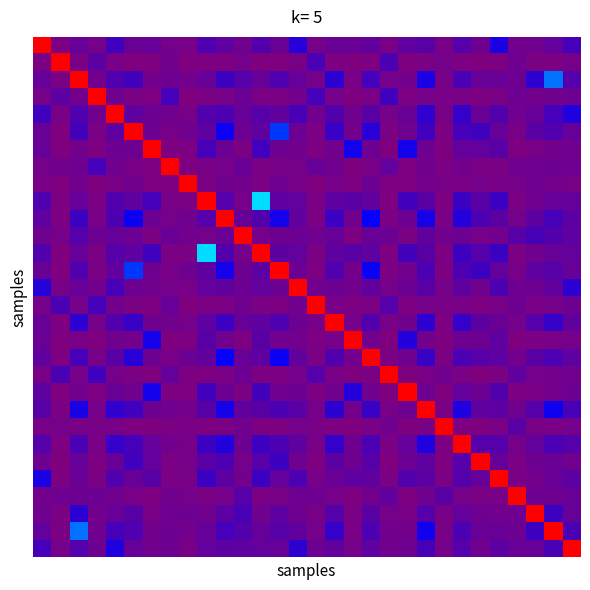

How many distinct data groups are displayed?

30